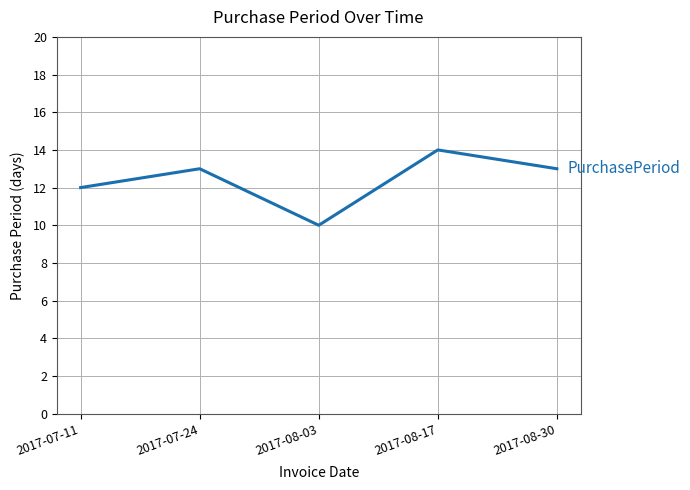

How many lines are shown in the chart?

1